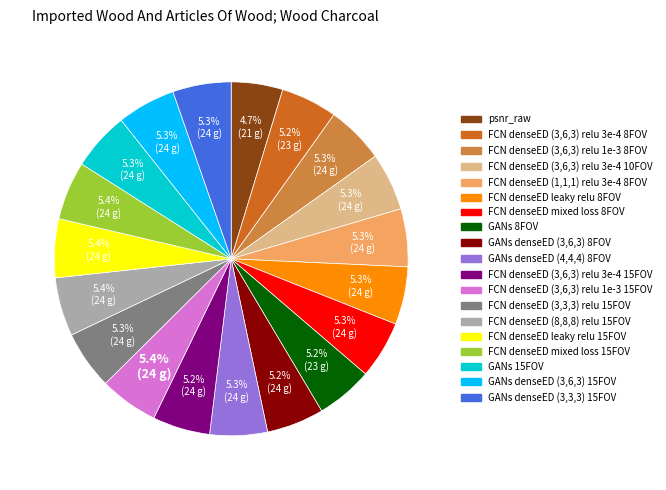

To the nearest percent, what percentage of the pie is GANs 8FOV?

5%